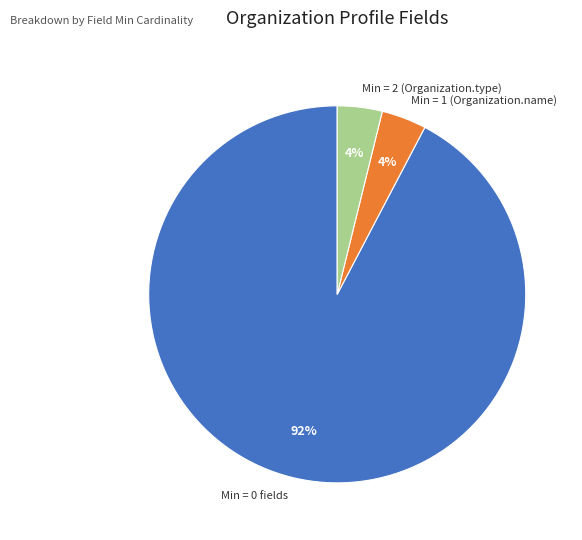

Which has a higher value, Min = 0 fields or Min = 2 (Organization.type)?

Min = 0 fields